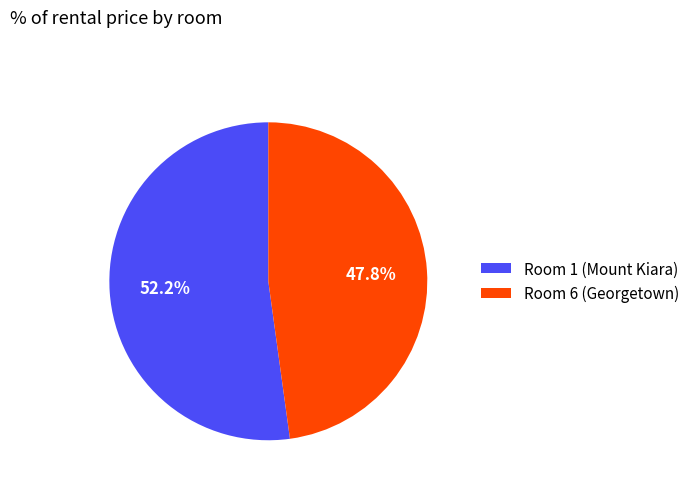

Do Room 6 (Georgetown) and Room 1 (Mount Kiara) together represent more than half of the pie?

Yes